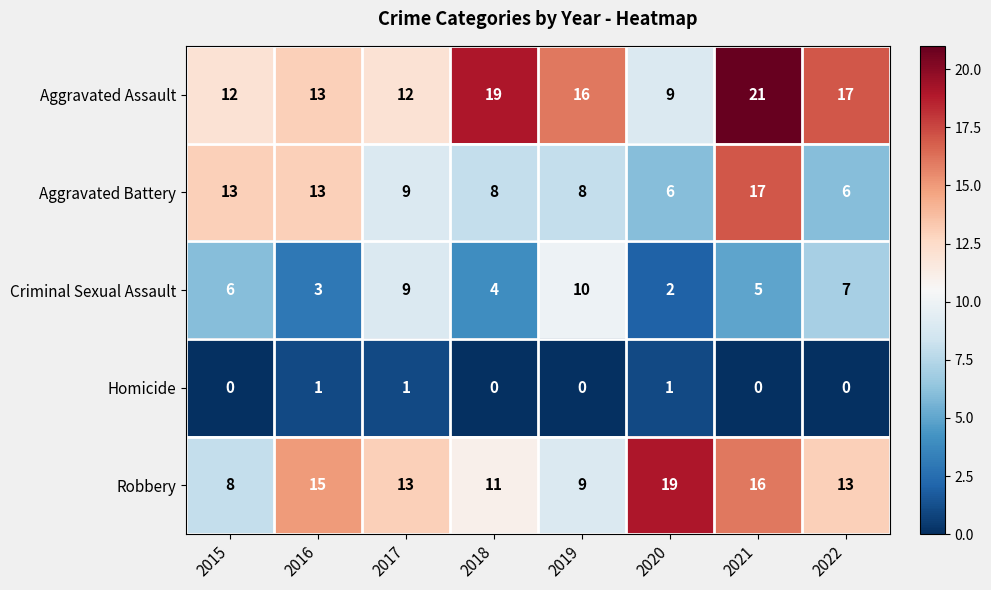

List the series in order of their peak value, highest first.

Aggravated Assault, Robbery, Aggravated Battery, Criminal Sexual Assault, Homicide